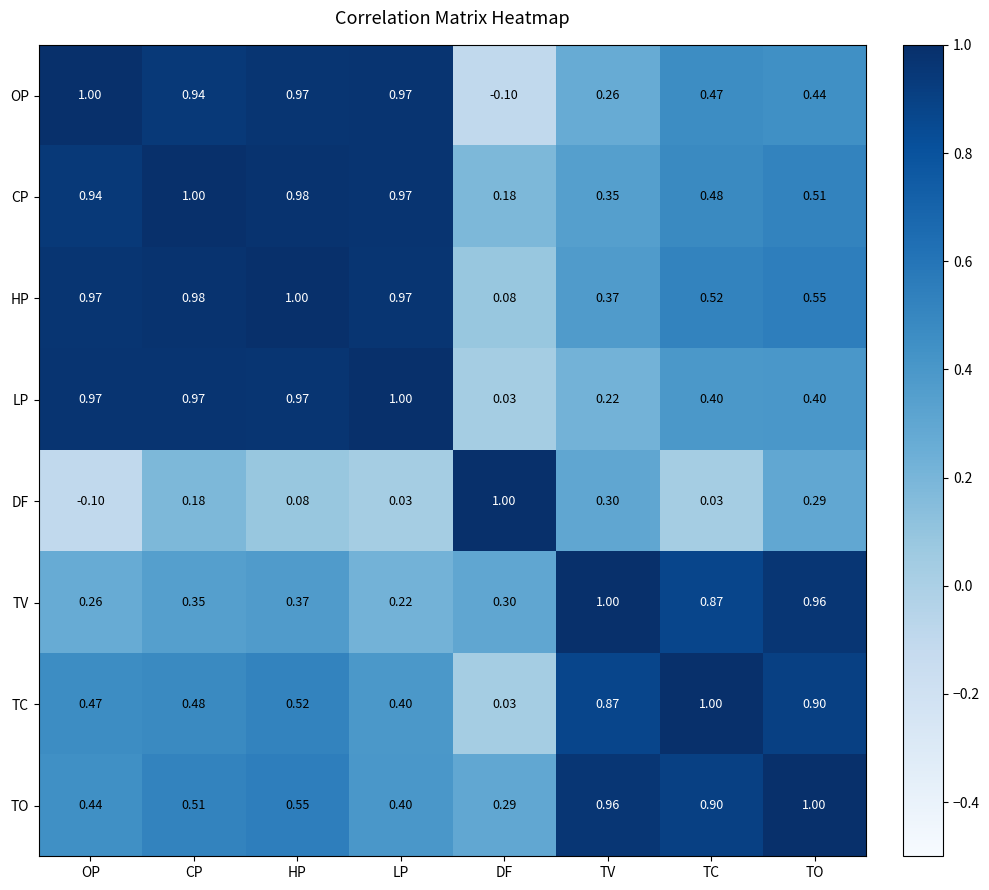

At which label does TC reach its minimum?

DF